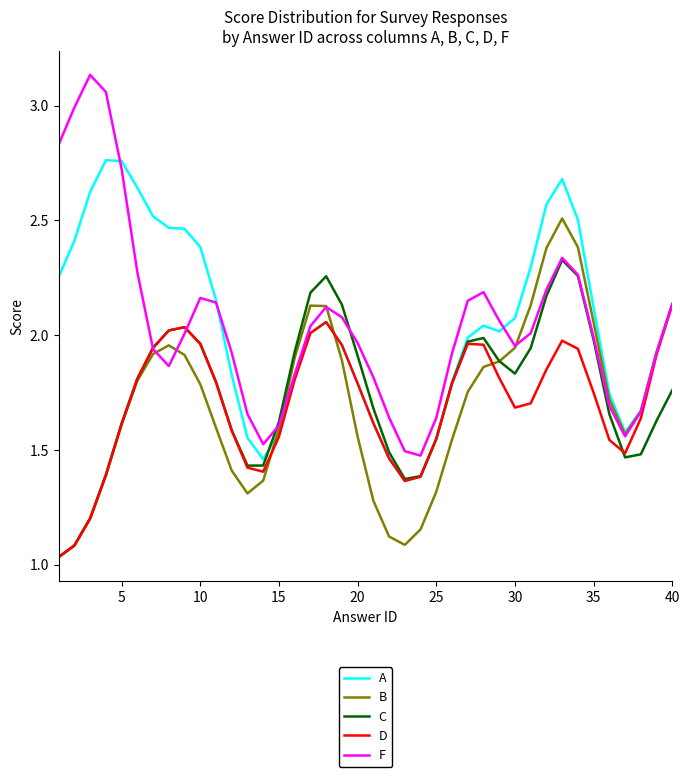

List the series in order of their peak value, lowest first.

D, C, B, A, F